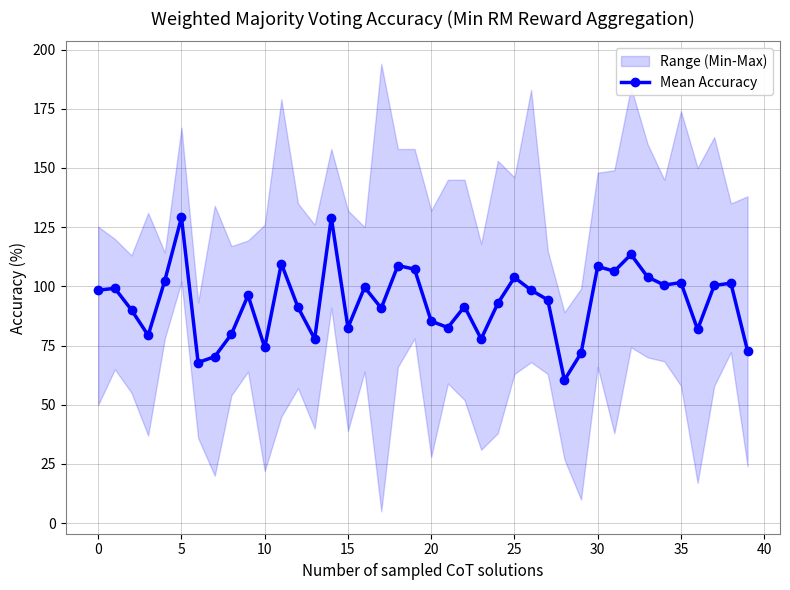

How many lines are shown in the chart?

1